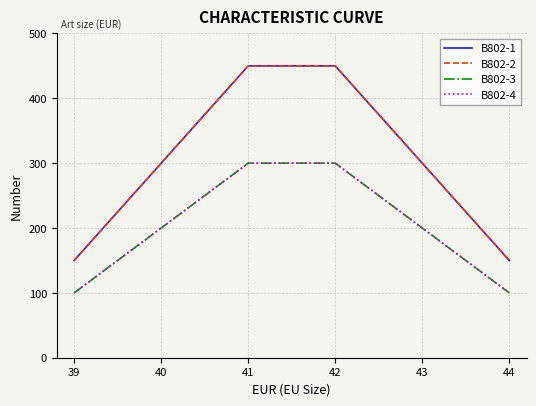

Is this an area chart (filled region under the line)?

No